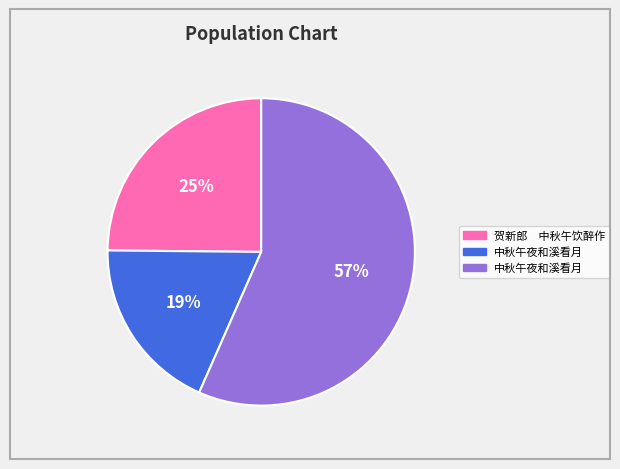

To the nearest percent, what is the average slice percentage?

33%